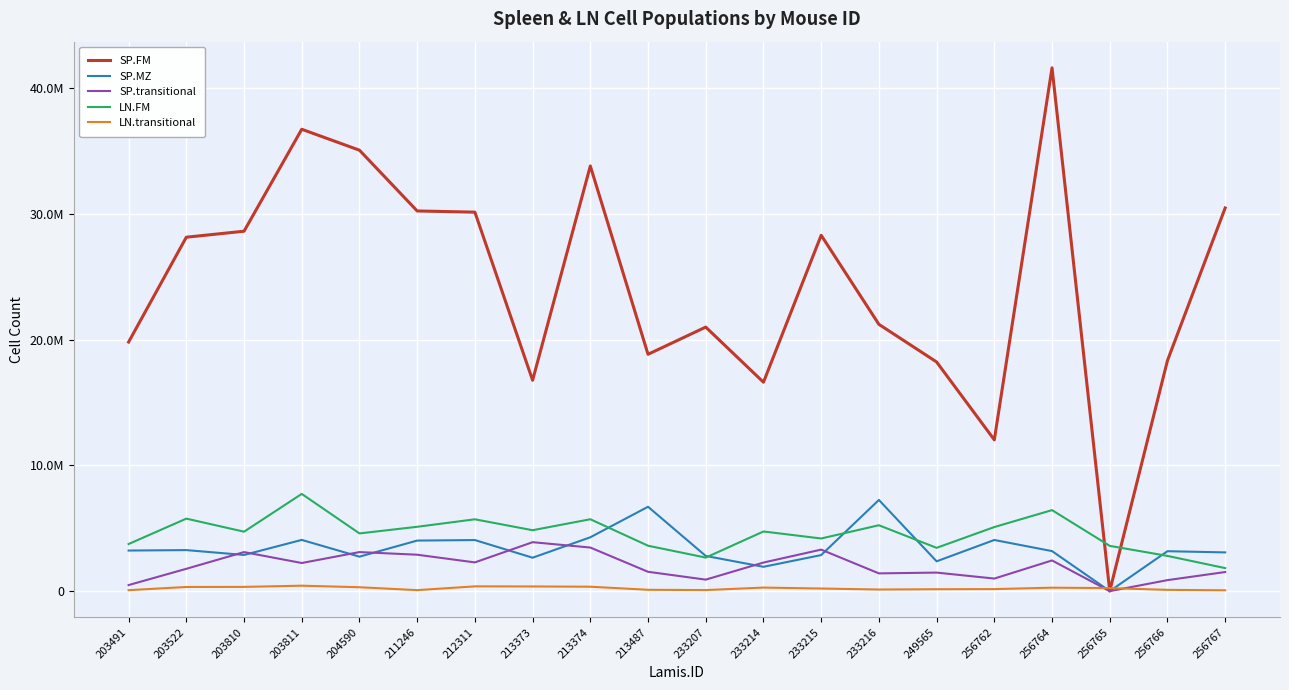

At 213487, list the series in order from smallest to largest.

LN.transitional, SP.transitional, LN.FM, SP.MZ, SP.FM